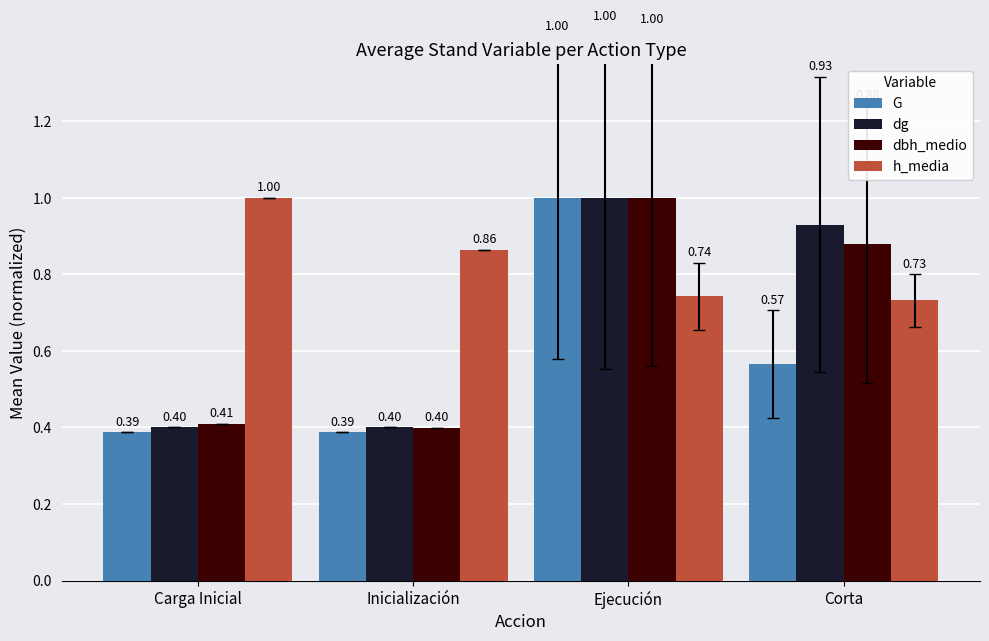

How many distinct data groups are displayed?

4